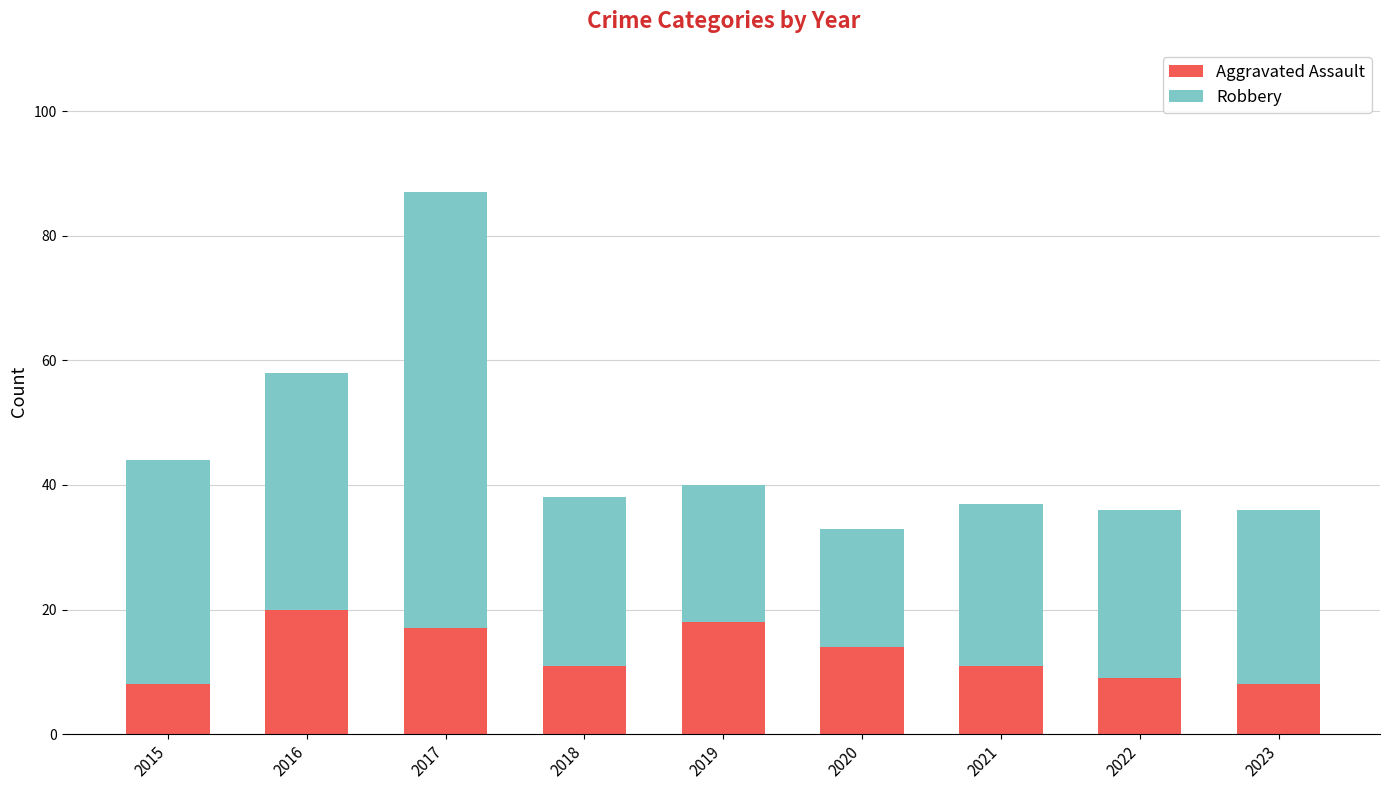

What is the value of the Aggravated Assault bar at the 3rd from the left?

17